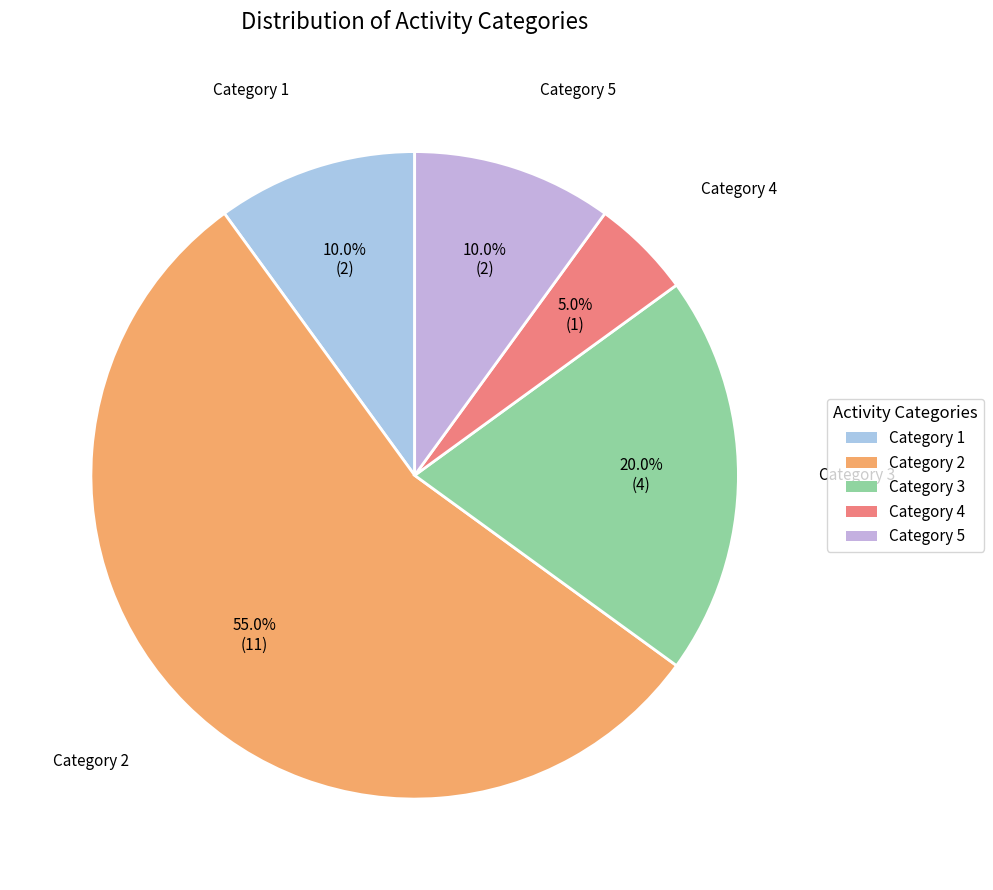

Rank the categories by value from highest to lowest.

2, 3, 1, 5, 4